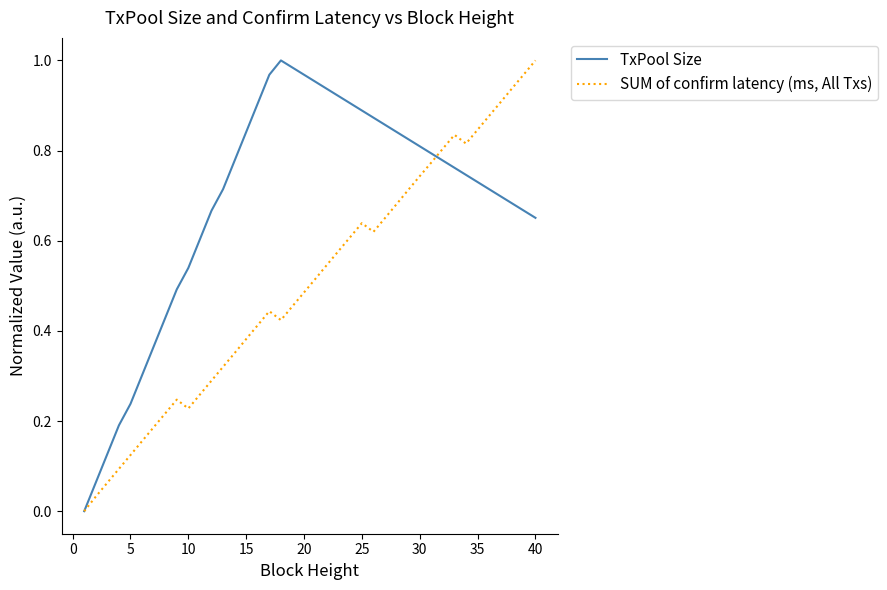

How many values in SUM of confirm latency (ms, All Txs) are above zero?

39